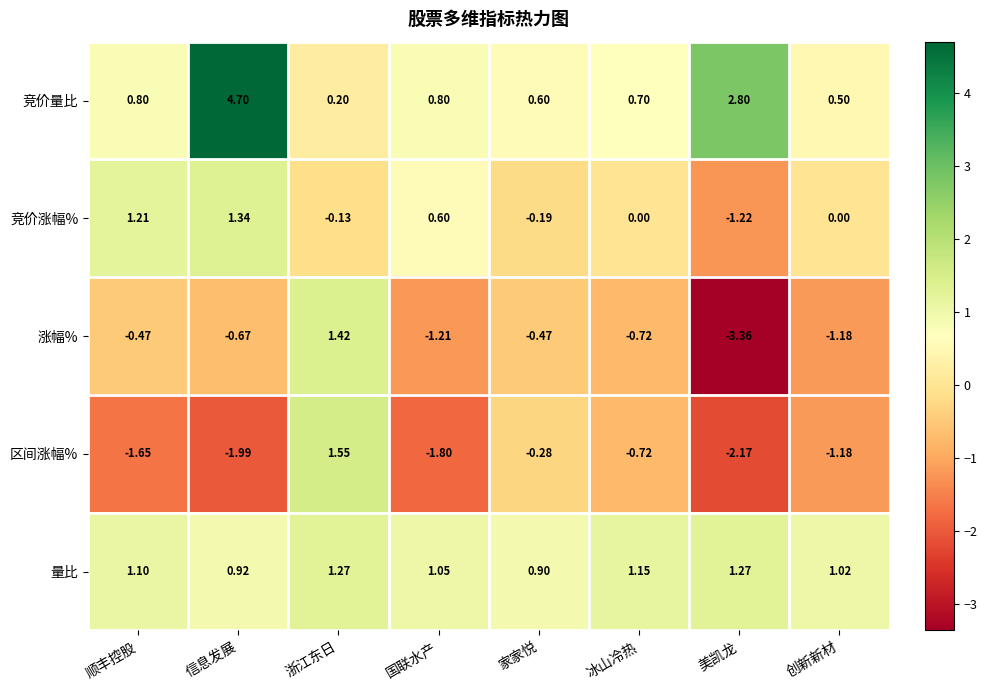

Which category has the lowest value across all series?

美凯龙